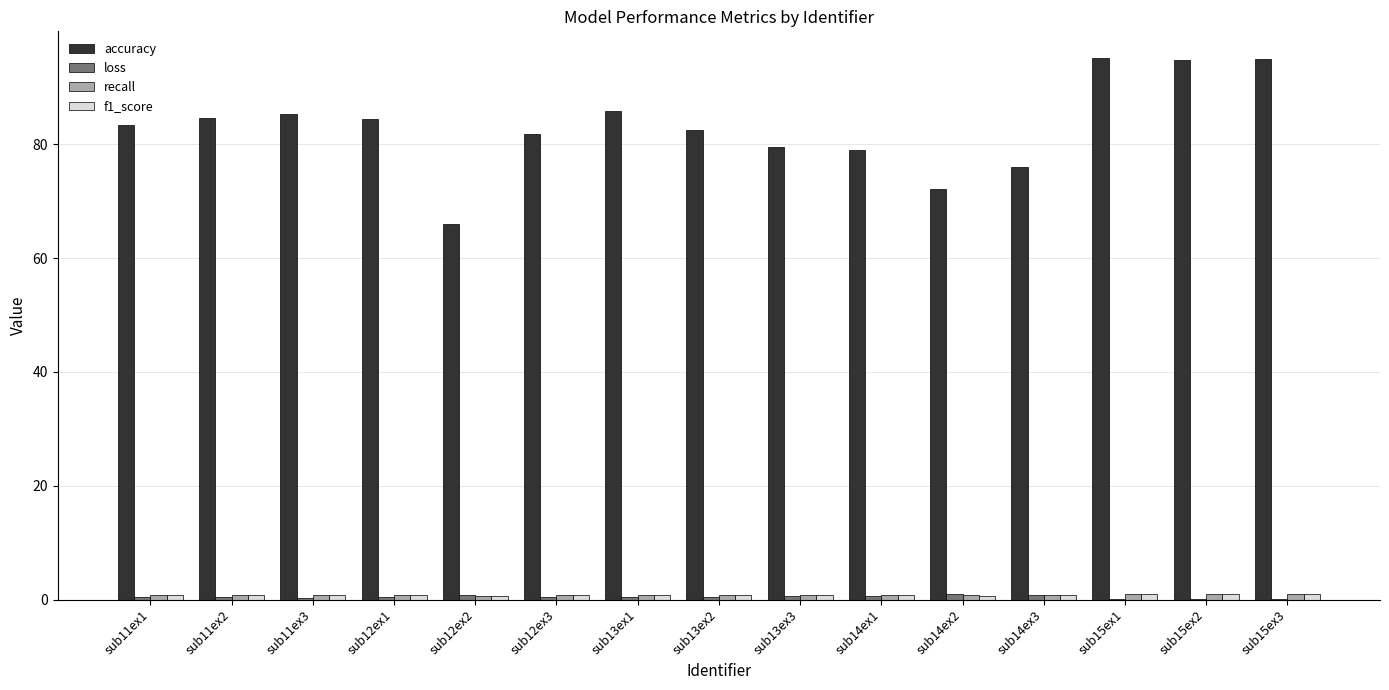

True or false: accuracy has a value of 79.6 at sub13ex3.

True